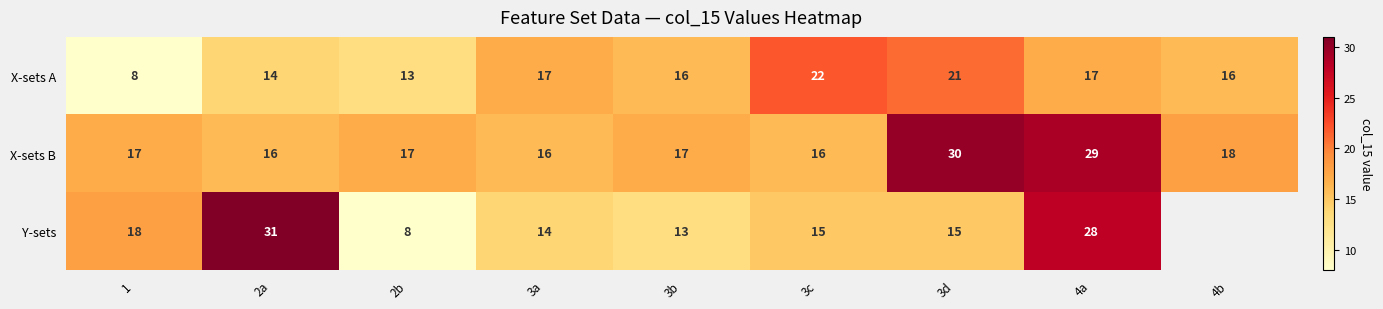

At which category does the chart reach its peak across all series?

2a